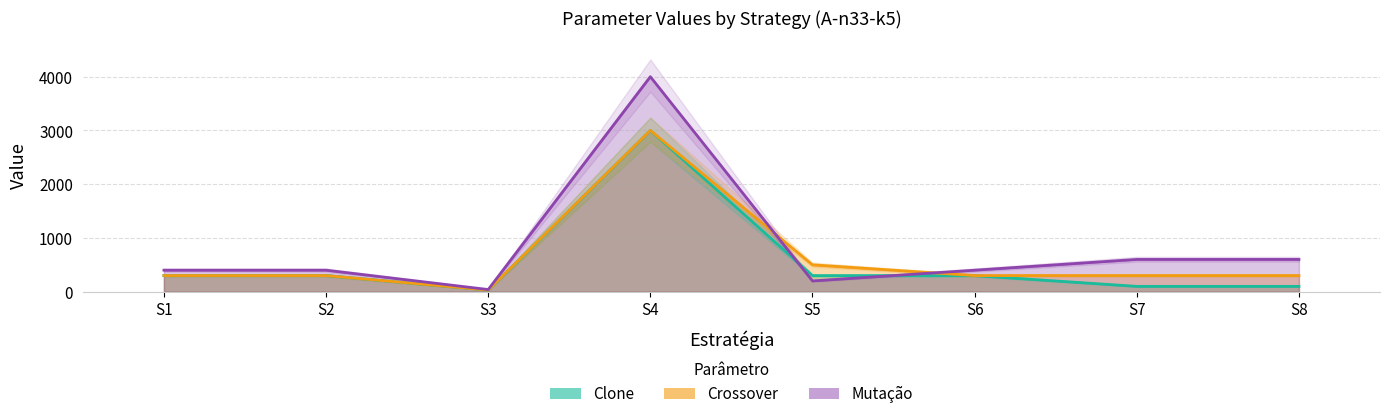

Which category has the lowest value in the Mutação series?

S3